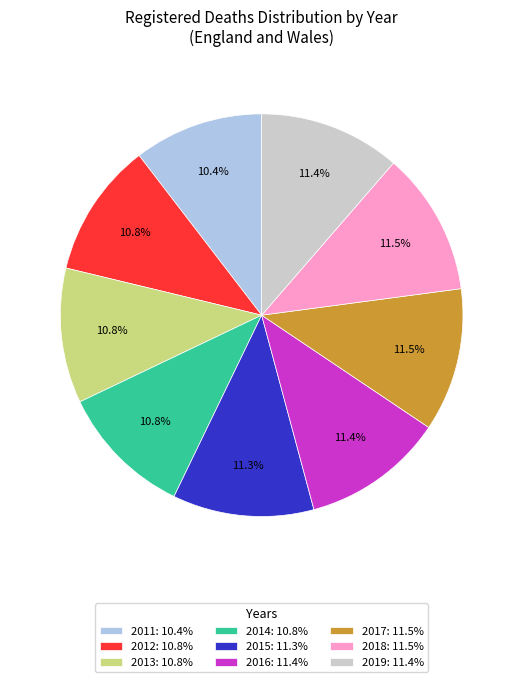

What percentage is NOT represented by 2019?

88.6%